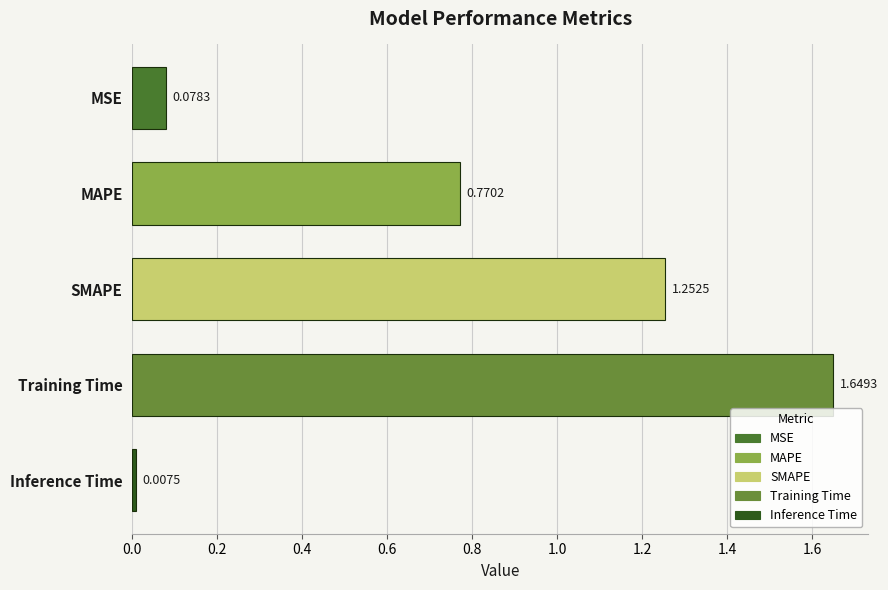

What is the change in value from MAPE to Inference Time?

-0.8